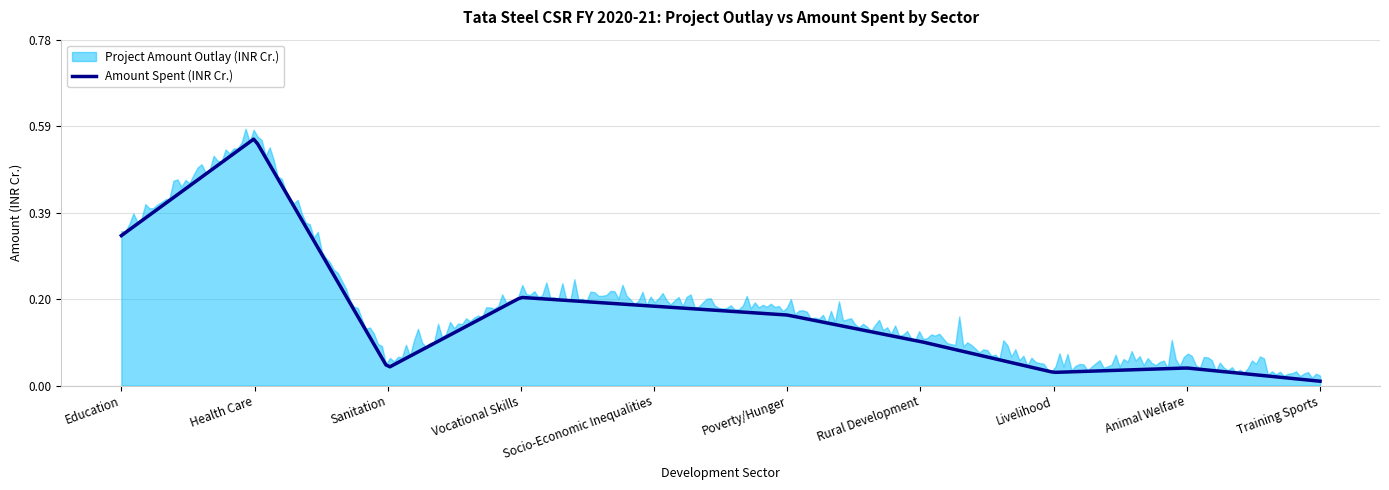

Which category has the highest value across all series?

Health Care